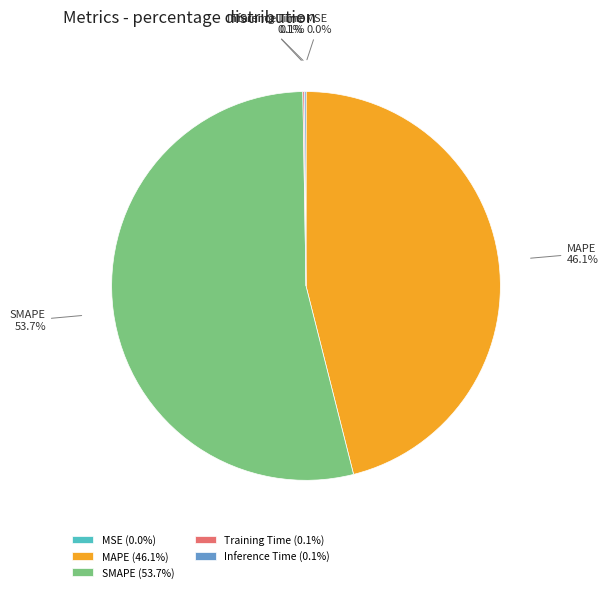

The SMAPE slice represents 54% of the pie. True or false?

True